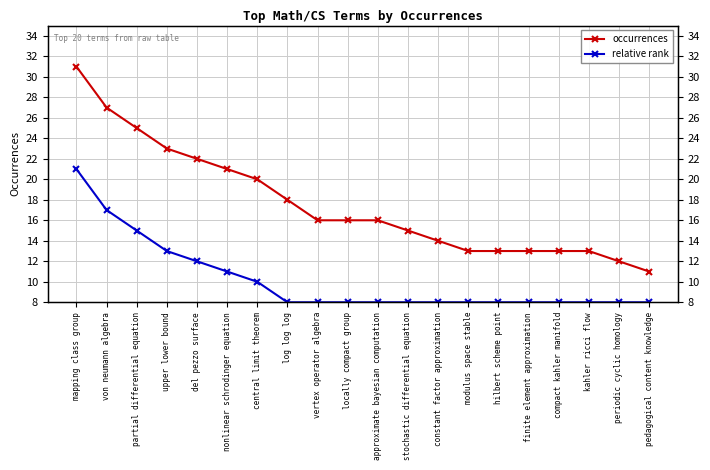

What is the approximate value of relative rank at vertex operator algebra, to the nearest 5?

10